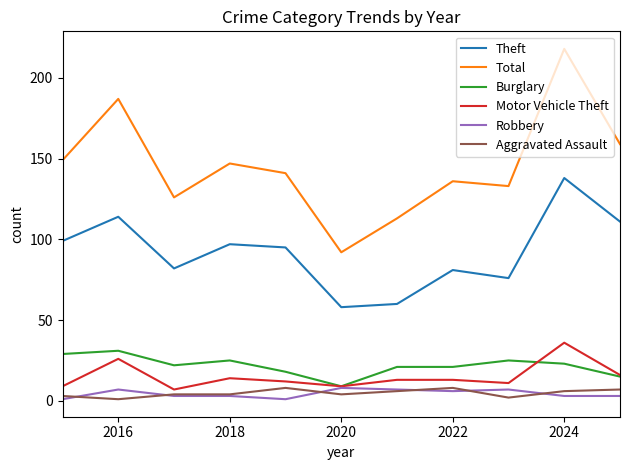

What is the maximum value for Motor Vehicle Theft?

36